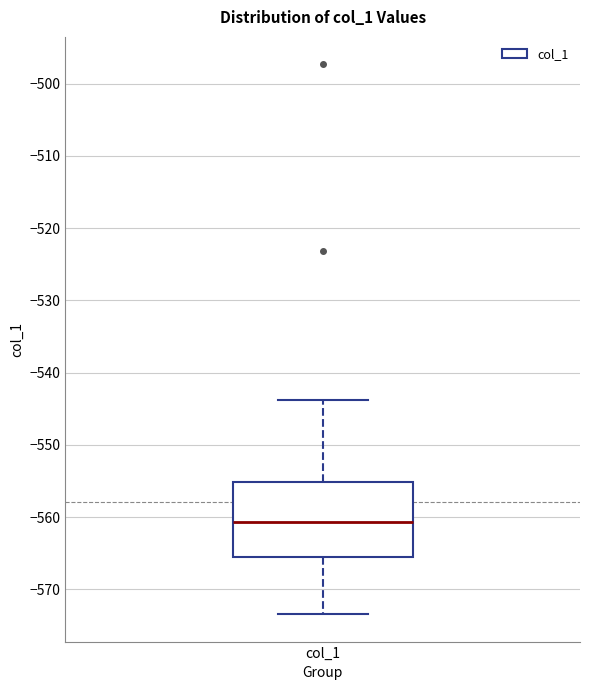

Where is the lower edge of the box for col_1 on the y-axis? The values are not printed on the chart, so give them approximately, as read against the axis.

-566